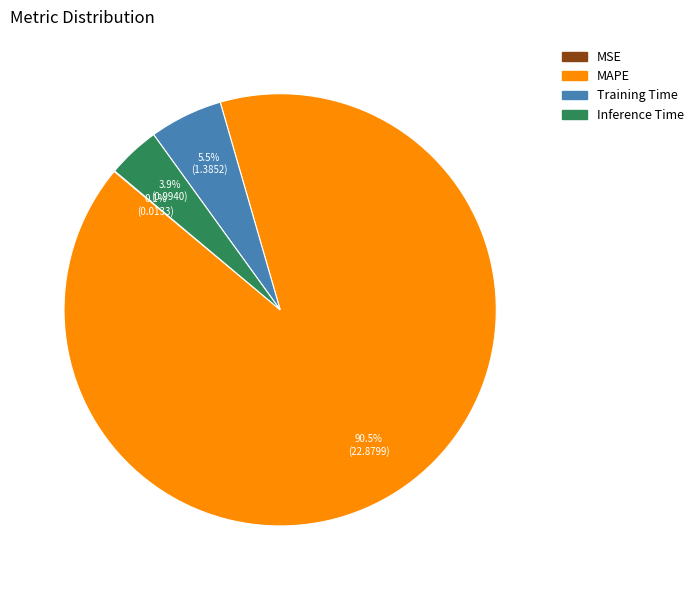

What is the largest slice in the pie chart?

MAPE